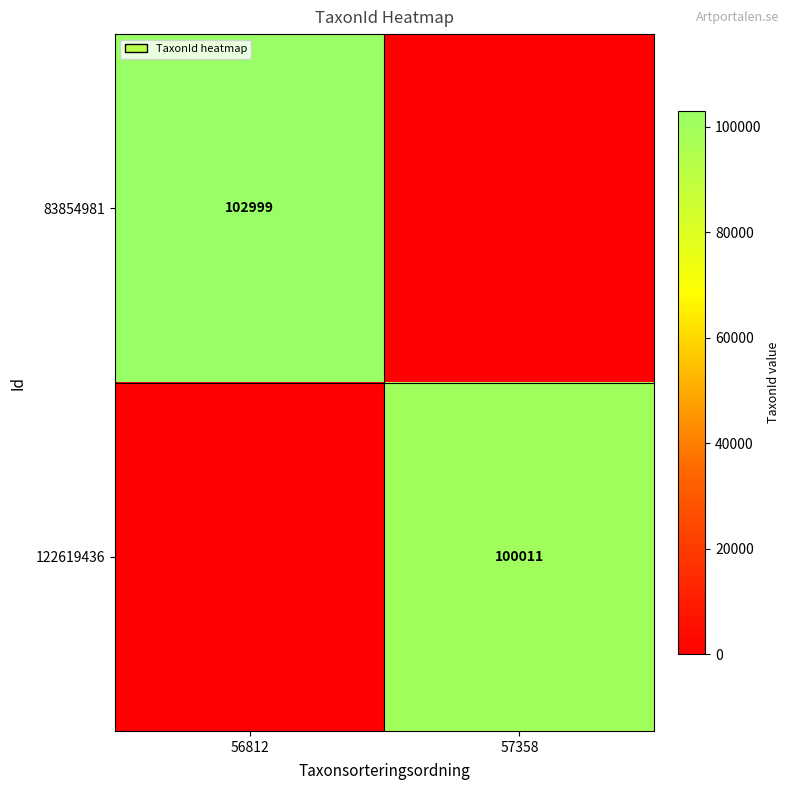

The value of 83854981 at 56812 is 102999. True or false?

True